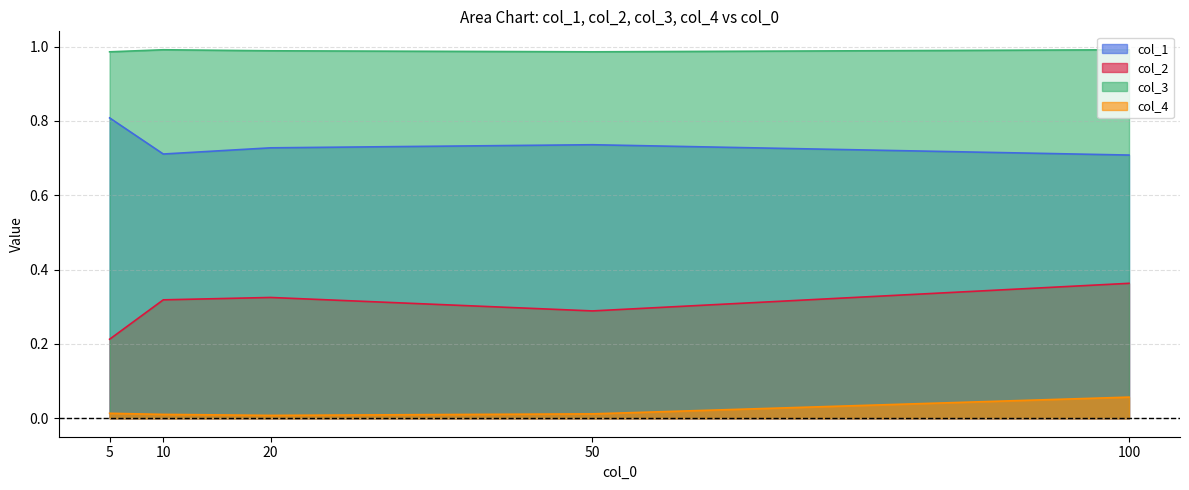

What is the sum of all col_1 values?

3.7